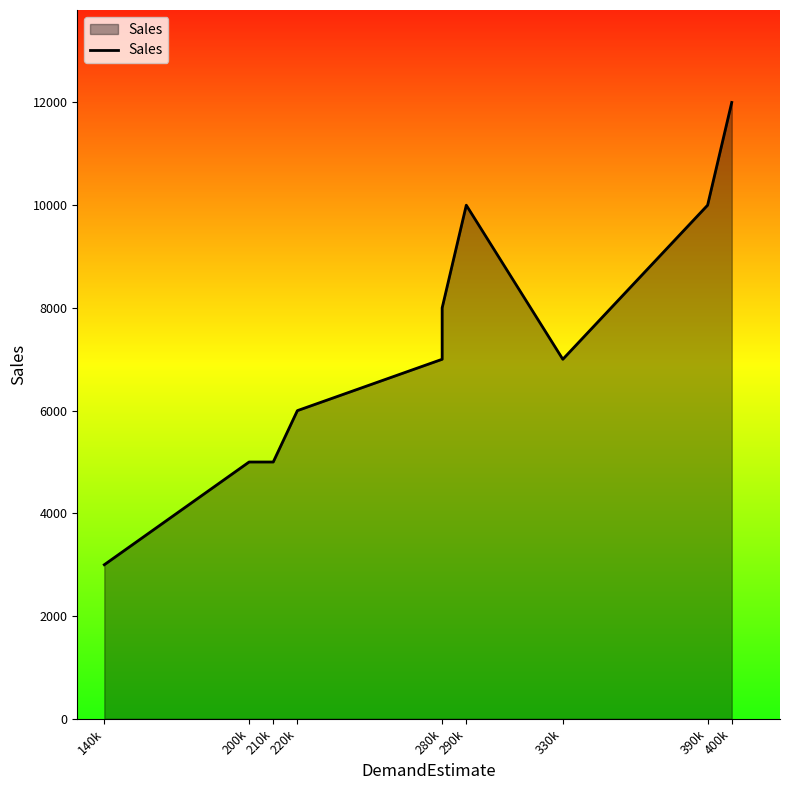

The value at 280k is 9871. True or false?

False